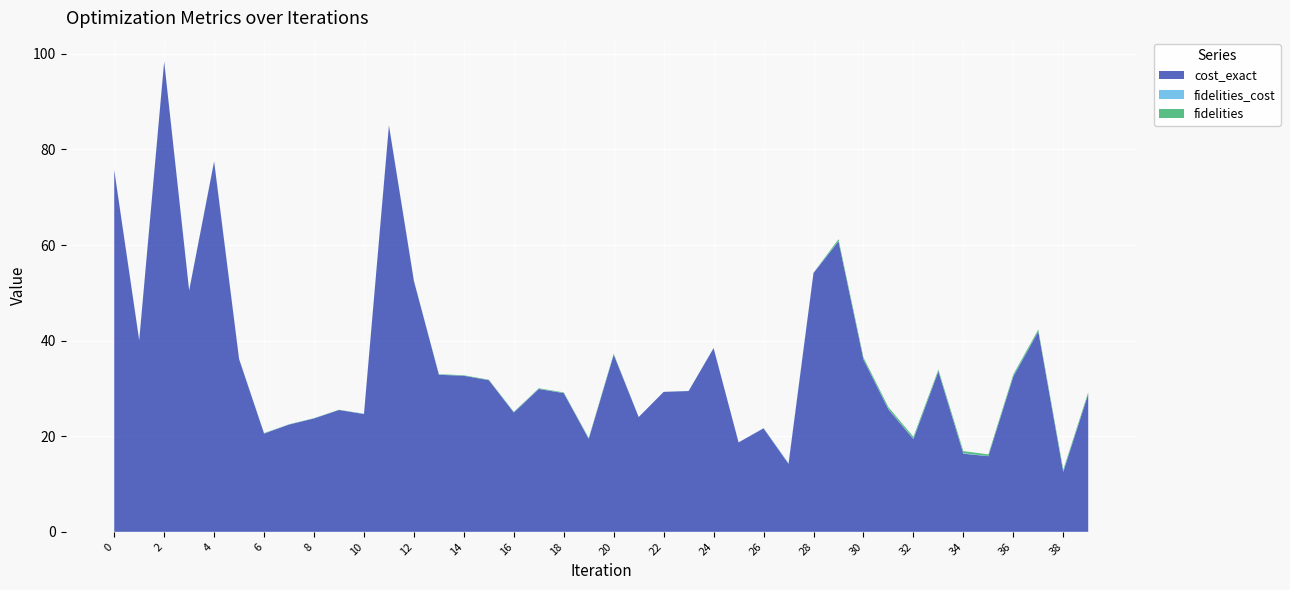

Reading left to right, what are all the values shown in this chart?

cost_exact: 75.7	40.1	98.4	50.5	77.5	36.1	20.6	22.4	23.7	25.5	24.6	85.0	52.5	32.9	32.6	31.7	25.0	29.9	29.0	19.4	37.0	24.0	29.3	29.5	38.4	18.7	21.6	14.2	54.2	60.8	36.0	25.6	19.4	33.5	16.4	15.8	32.5	41.9	12.5	28.8
fidelities_cost: 0.0	0.0	0.0	0.0	0.0	0.0	0.1	0.0	0.0	0.0	0.0	0.0	0.0	0.0	0.0	0.0	0.0	0.0	0.0	0.0	0.1	0.0	0.0	0.0	0.0	0.0	0.1	0.2	0.0	0.0	0.0	0.1	0.1	0.0	0.1	0.0	0.1	0.0	0.1	0.0
fidelities: 0.0	0.0	0.0	0.0	0.0	0.0	0.0	0.0	0.0	0.0	0.0	0.0	0.0	0.1	0.1	0.1	0.1	0.1	0.1	0.1	0.2	0.0	0.0	0.0	0.0	0.0	0.0	0.0	0.0	0.4	0.4	0.4	0.4	0.4	0.4	0.4	0.4	0.4	0.4	0.3